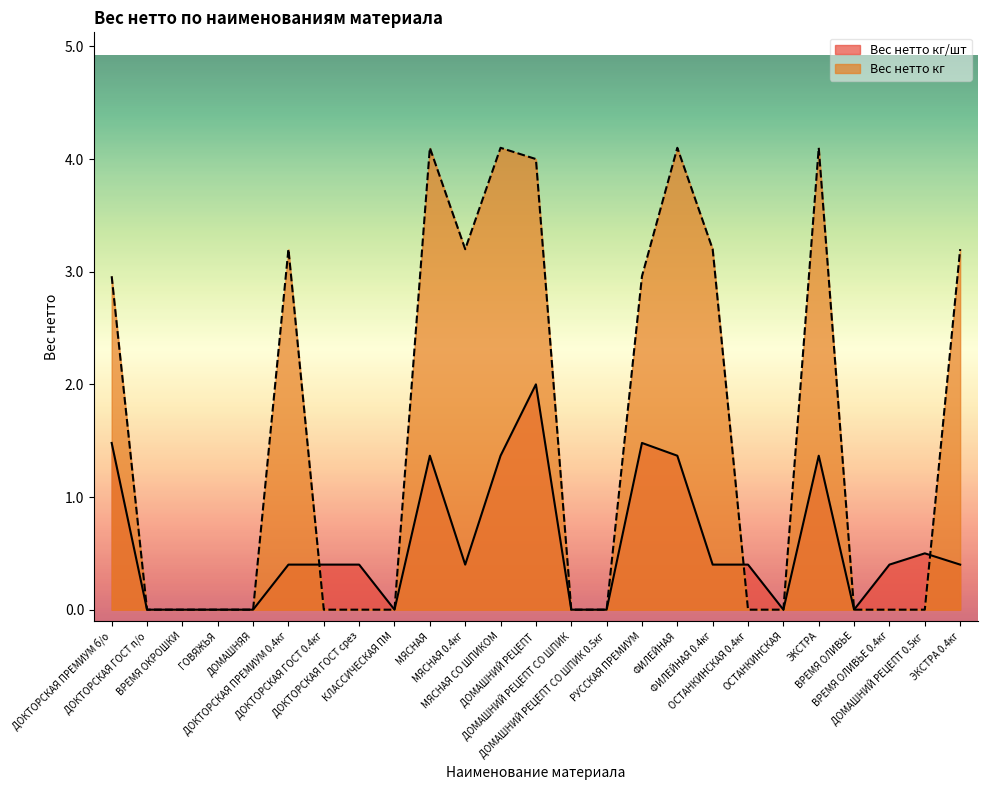

How many lines are shown in the chart?

2